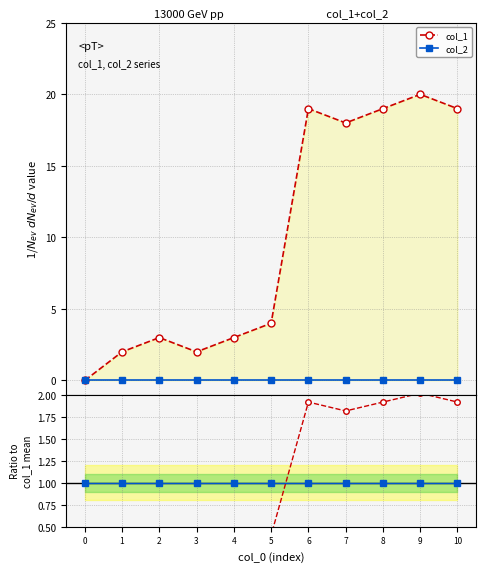

True or false: col_1 has more than 0 interior local peaks.

True